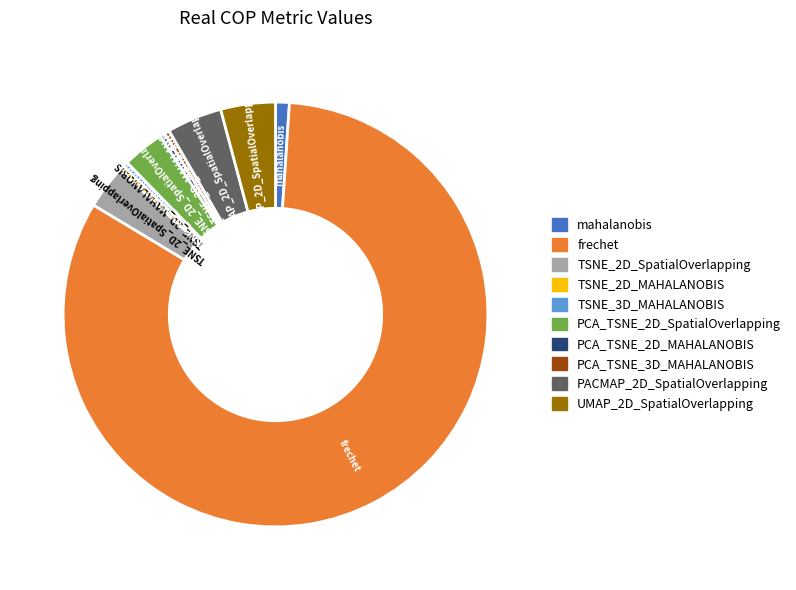

Does PCA_TSNE_2D_MAHALANOBIS represent more than half of the total?

No